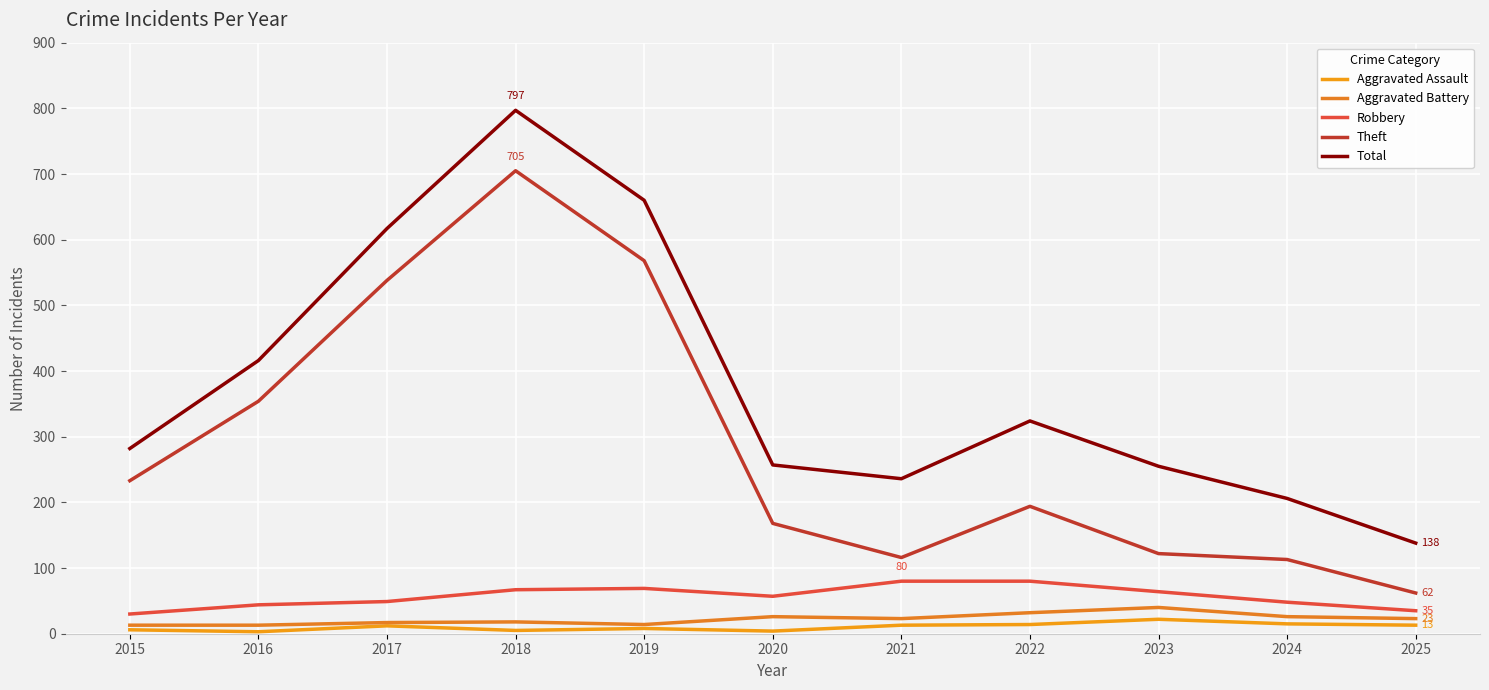

Where is the first local maximum for Theft?

2018